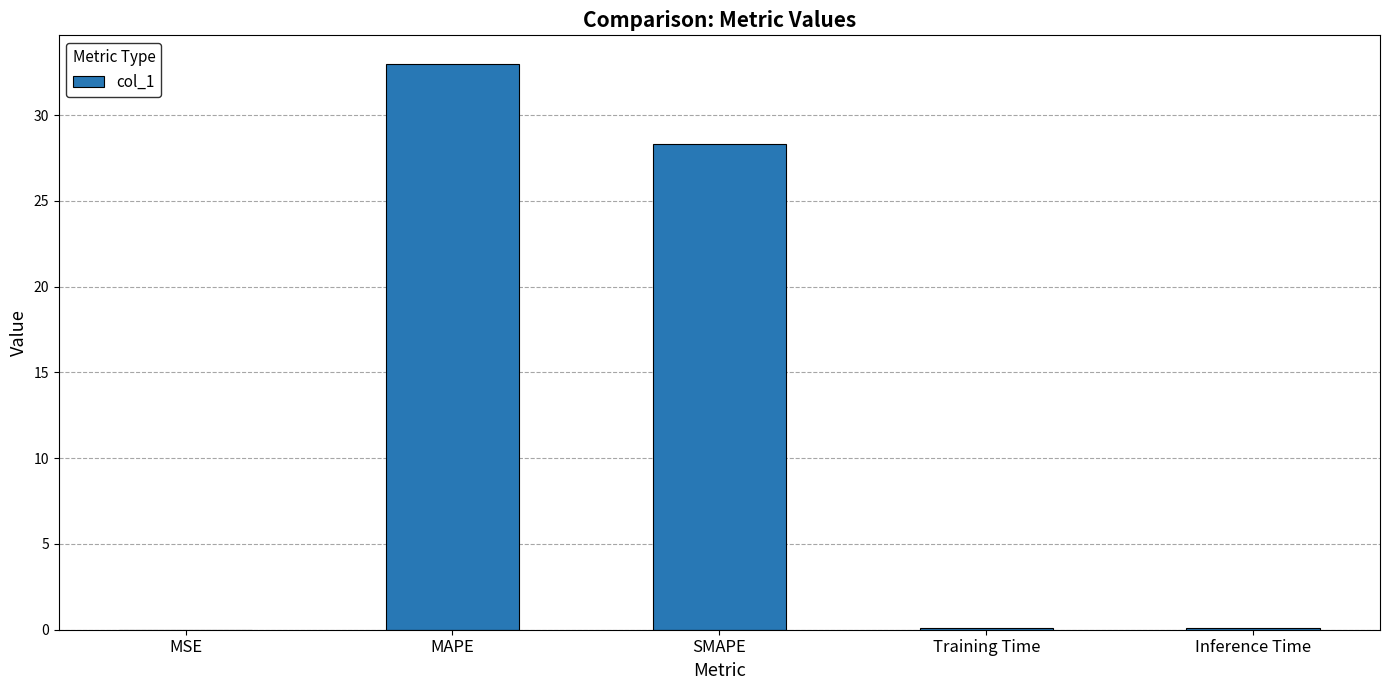

What is the greatest value displayed?

33.0